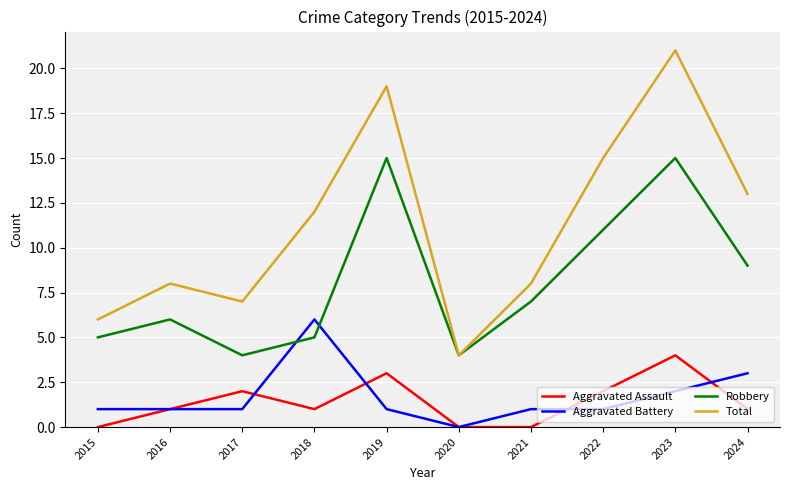

True or false: Total and Aggravated Battery cross at least once.

False